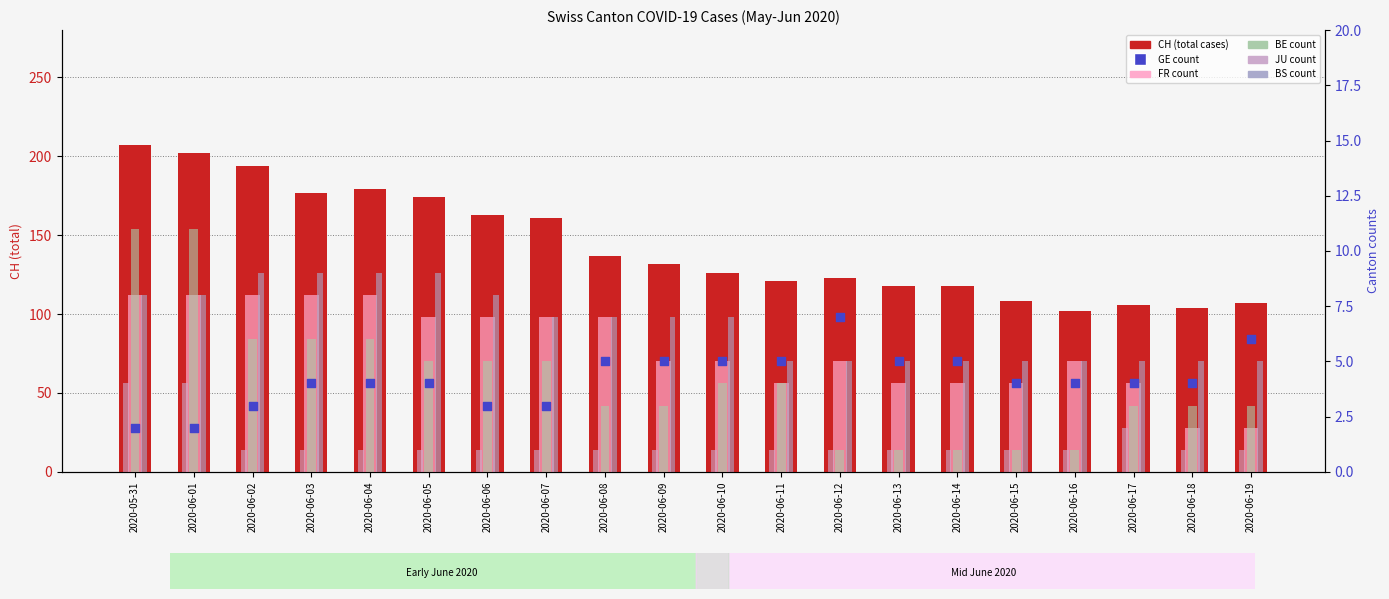

What are all the series names shown in the legend?

CH, FR, BE, JU, BS, GE